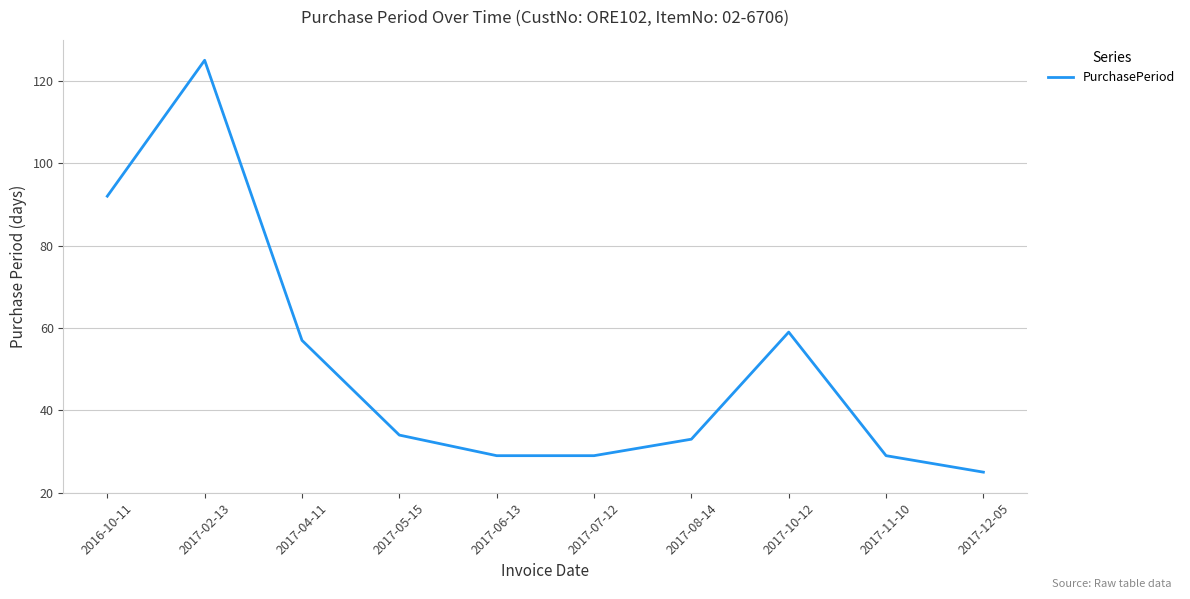

What value does the data have at 2016-10-11?

92